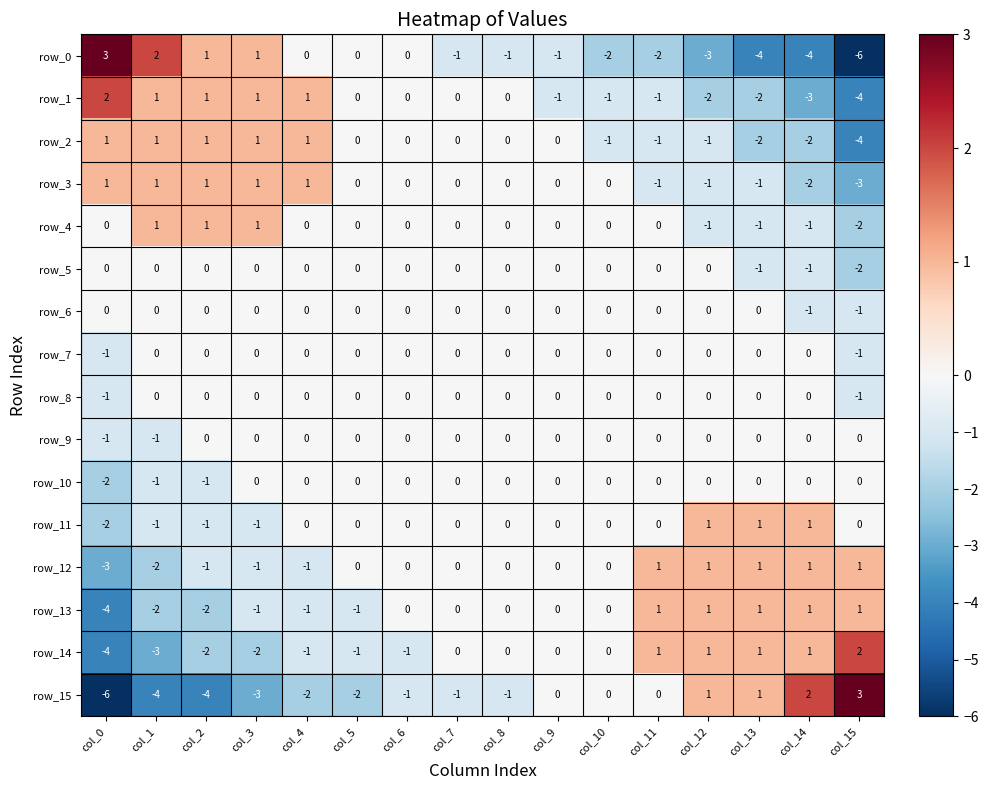

The row_11 series shows 2 at col_6. True or false?

False